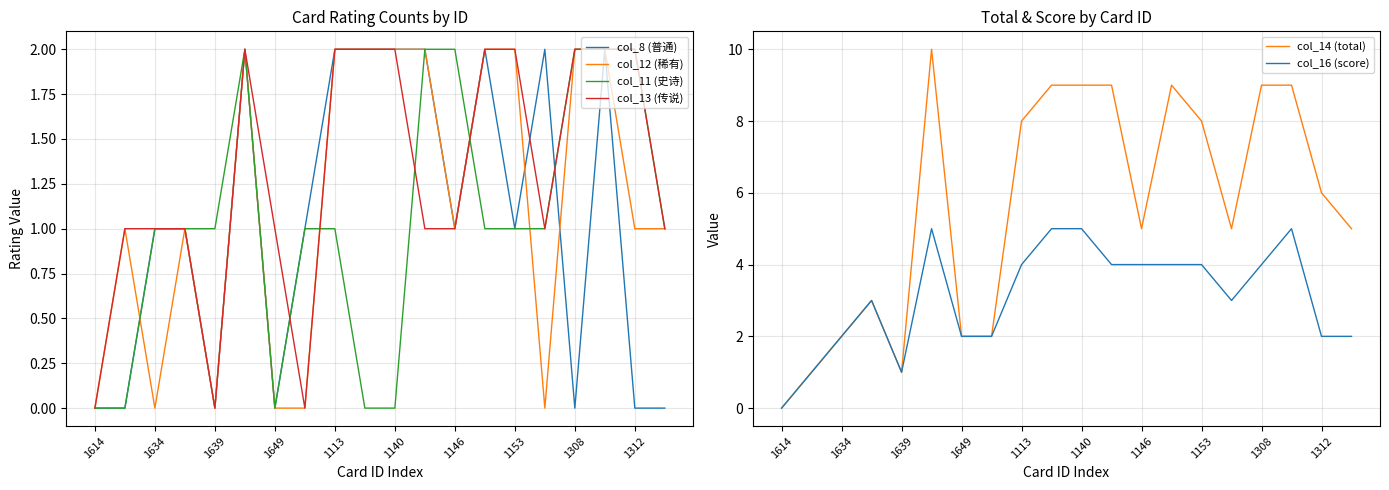

Count the col_14 (total) values in the range 2 to 9.

16